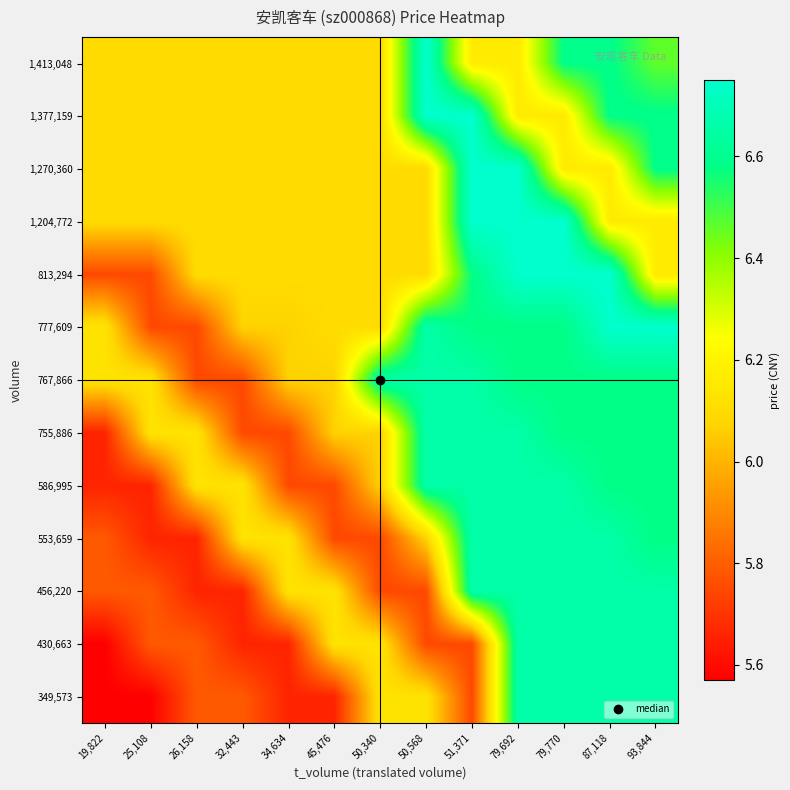

At 25,108, list the series in order from largest to smallest.

755,886, 767,866, 1,204,772, 1,270,360, 1,377,159, 1,413,048, 430,663, 456,220, 777,609, 813,294, 553,659, 586,995, 349,573